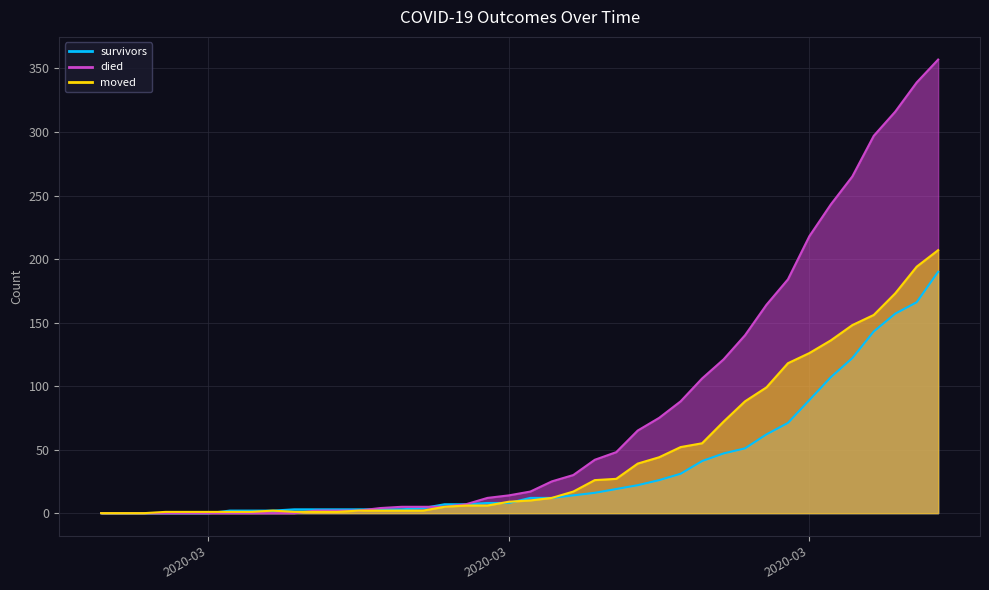

True or false: moved and died intersect in this chart.

True